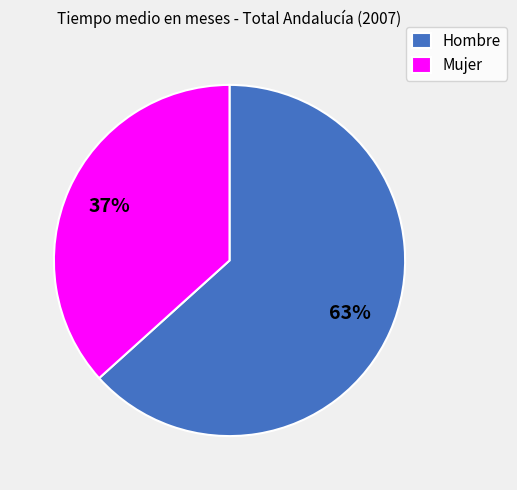

Is it true that Mujer is 26% of the pie?

False